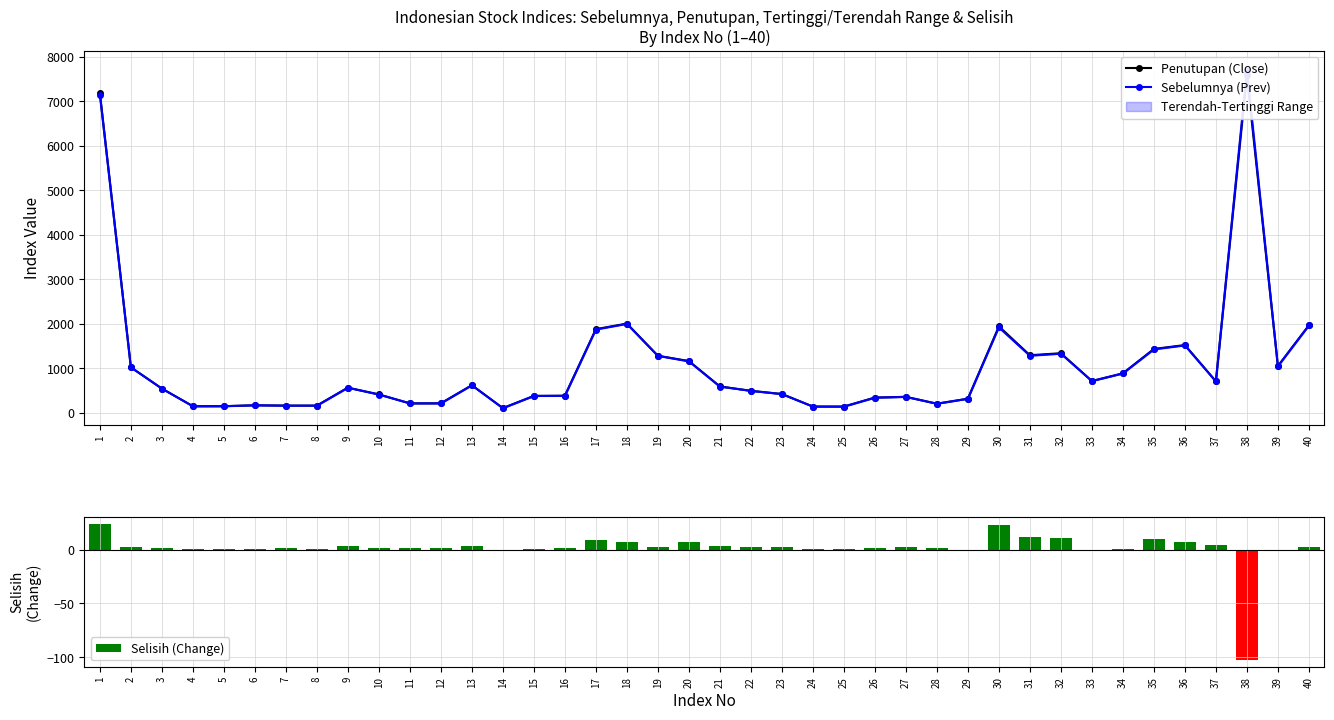

How many values in the Sebelumnya (Prev) series exceed 558?

20